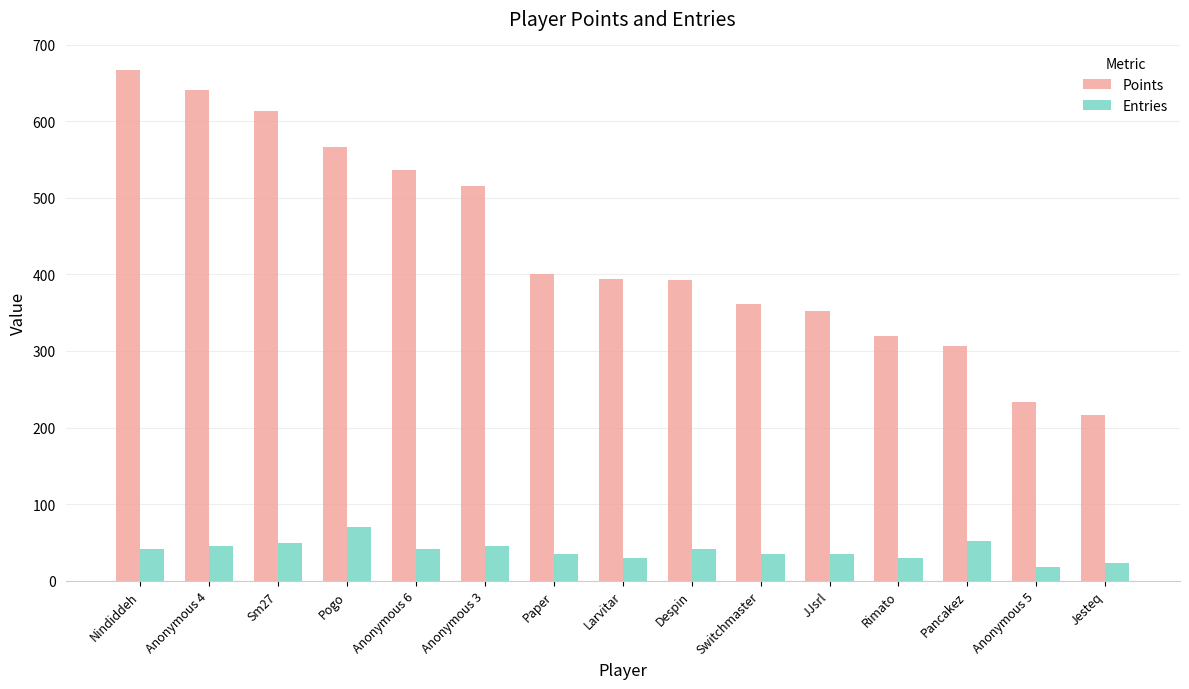

What is the total value across all series at JJsrl?

387